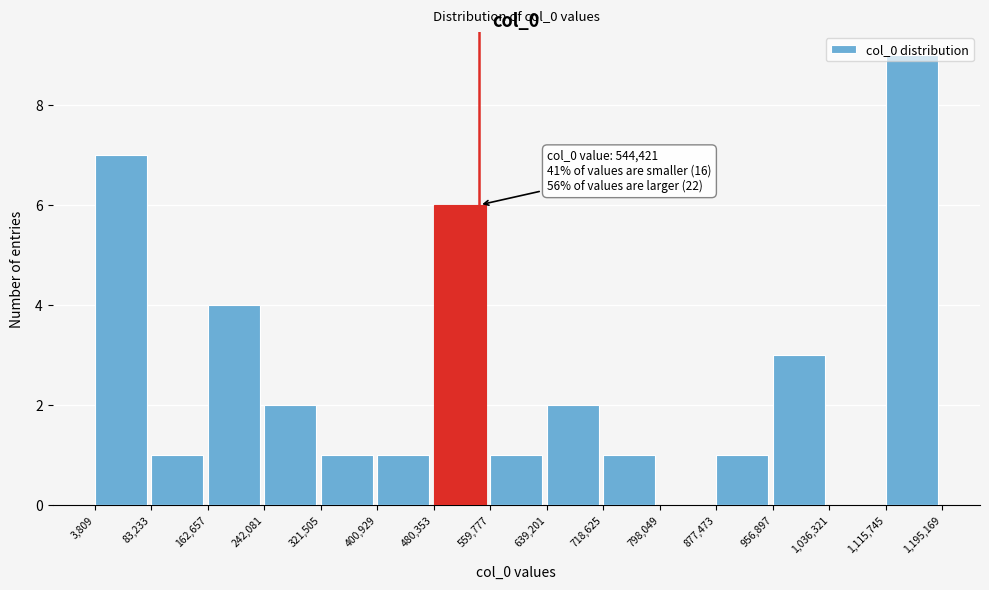

Over which range of the x-axis is the bar tallest?

1,115,745 to 1,195,169